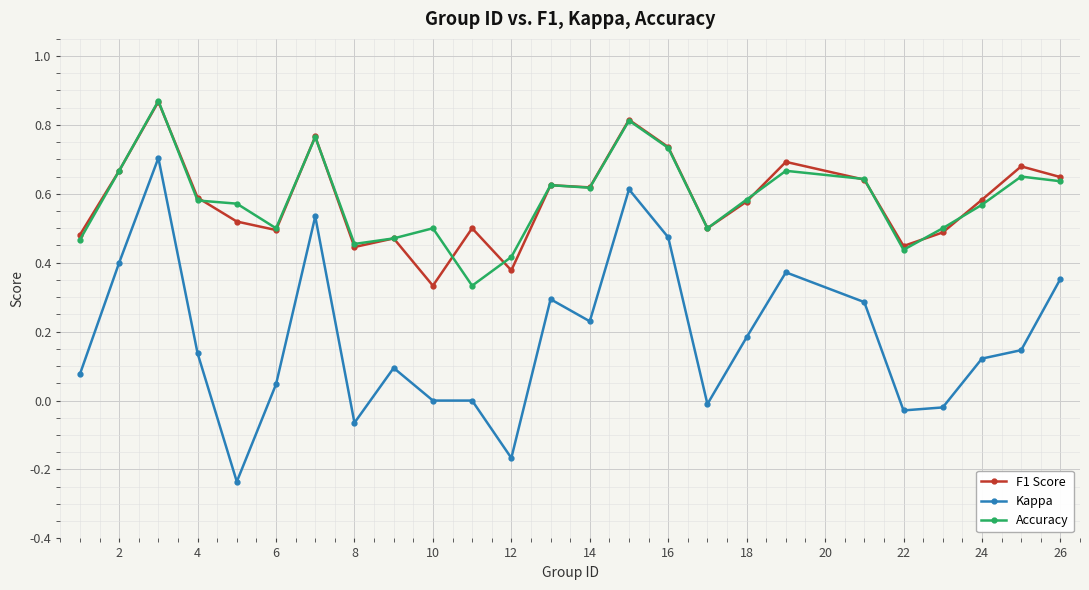

True or false: Kappa has more than 2 interior local peaks.

True